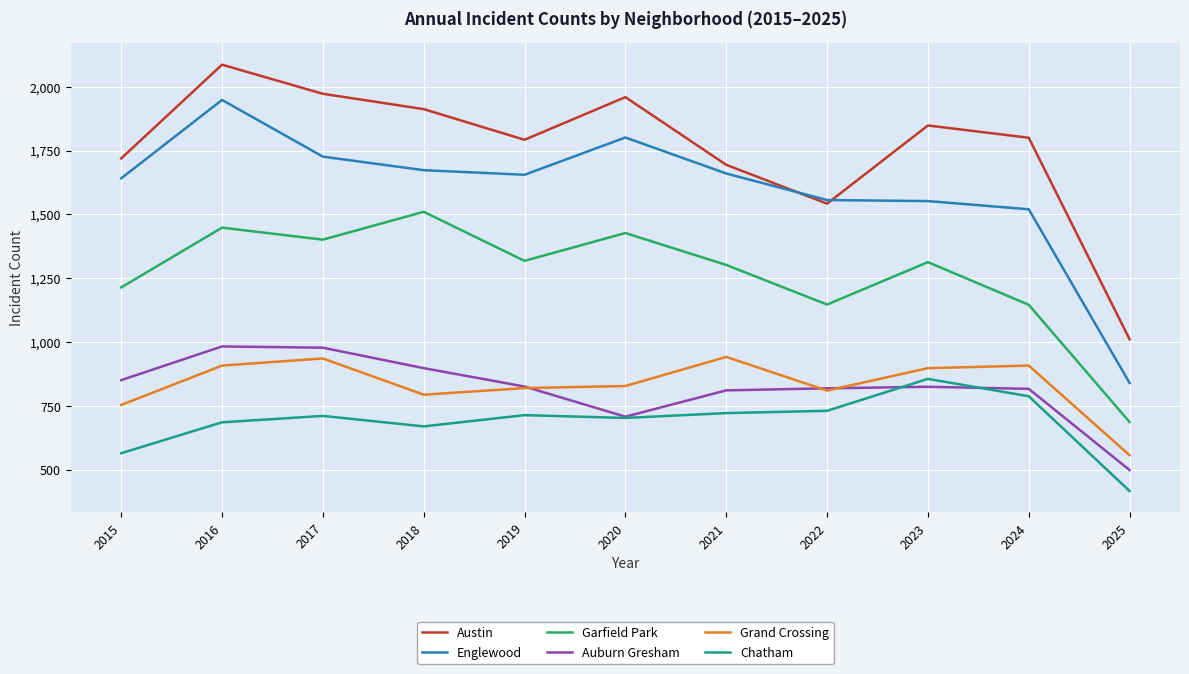

At which label is Austin closest to 1548?

2022